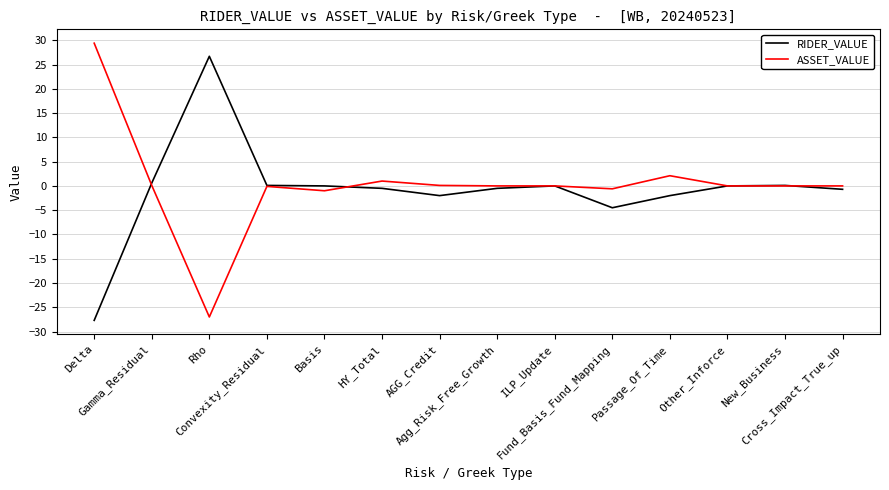

Rank the series by their average value, from highest to lowest.

ASSET_VALUE, RIDER_VALUE